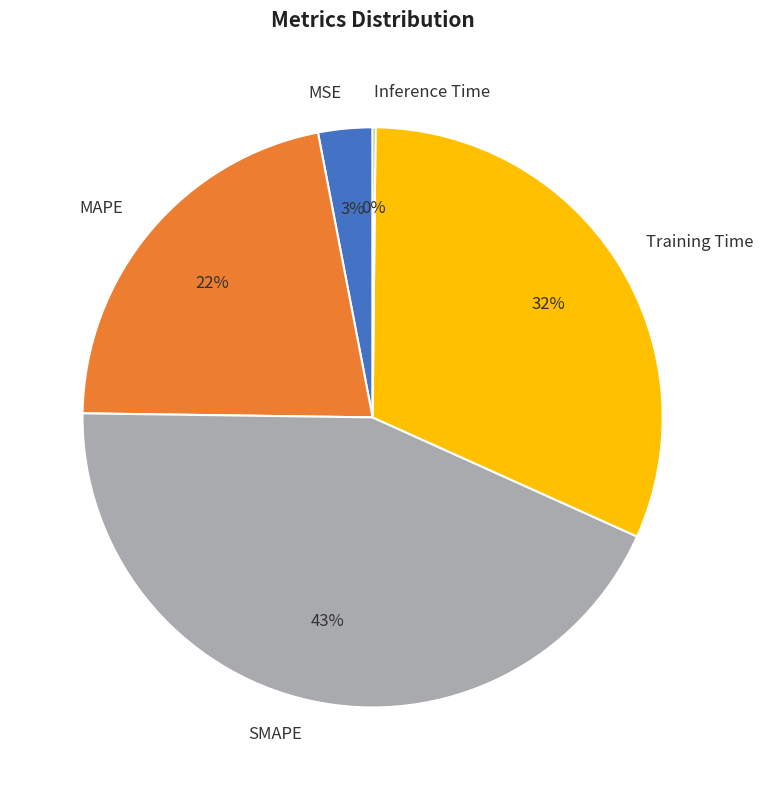

To the nearest percent, what is the difference between the largest and smallest slice percentages?

43%